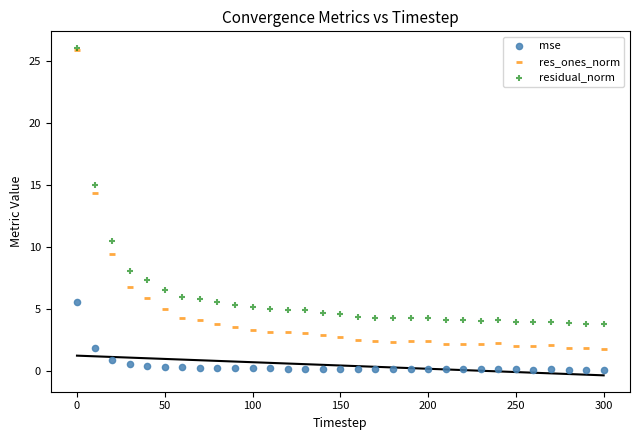

In the res_ones_norm series, what Y value is closest to 13?

14.3